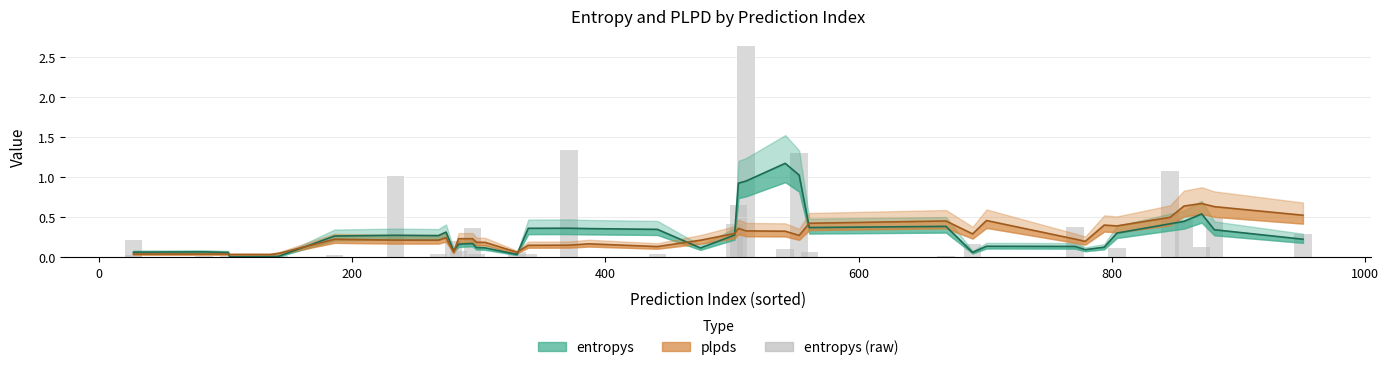

What is the average value of the entropys (line) series?

0.3